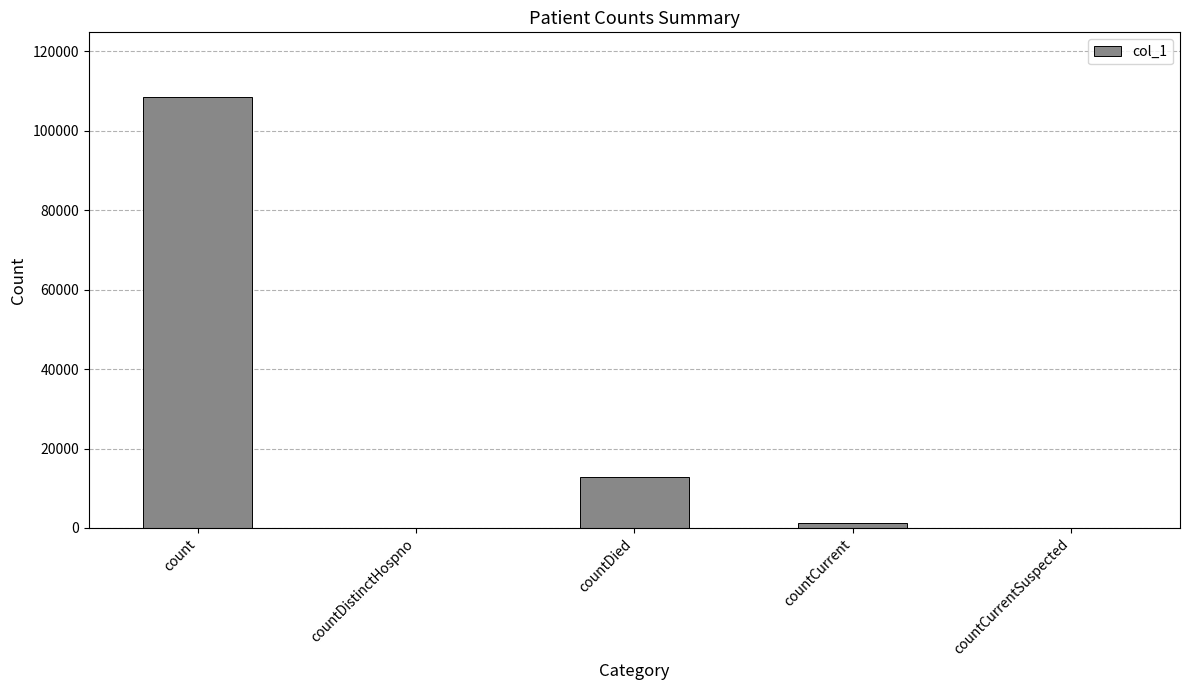

At which label does the data first exceed 1361?

count